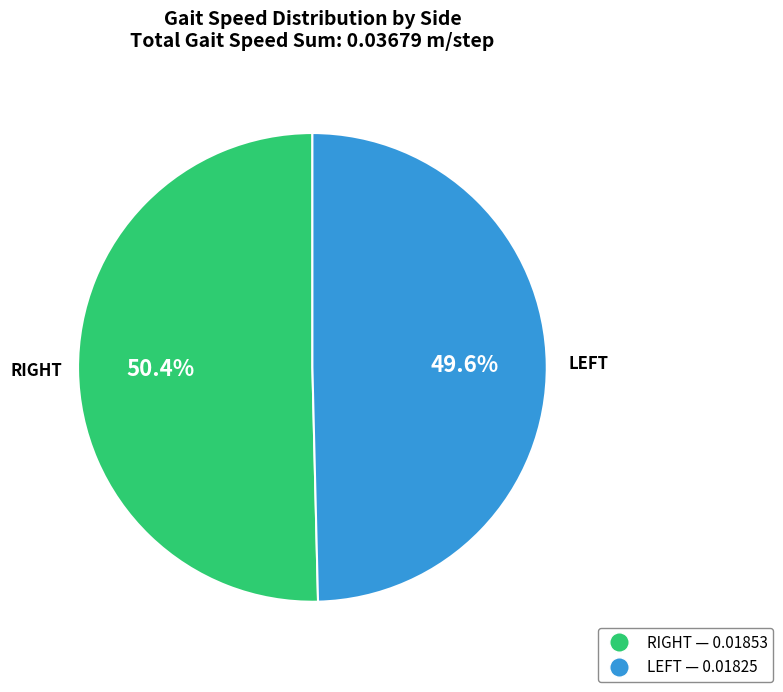

Does any single category account for the majority?

Yes